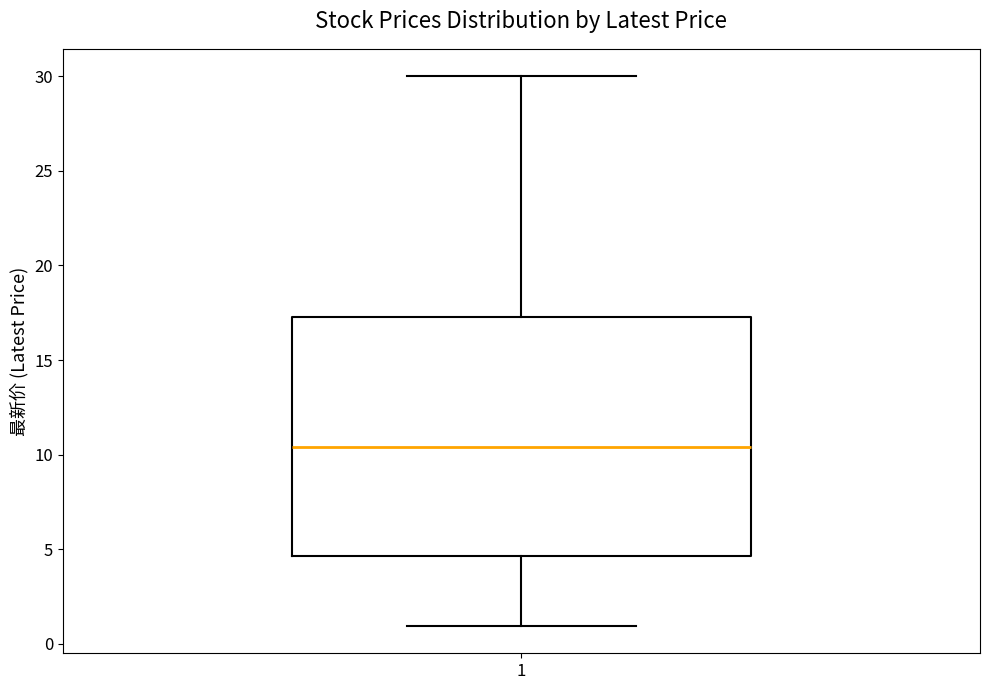

Transcribe this box plot: give where the median line is, the range the box spans, and where the two whiskers end, as read against the y-axis. The values are not printed on the chart, so give them approximately, as read against the axis.

median 10.5, box 4.5 to 17.5, whiskers 1.0 to 30.0